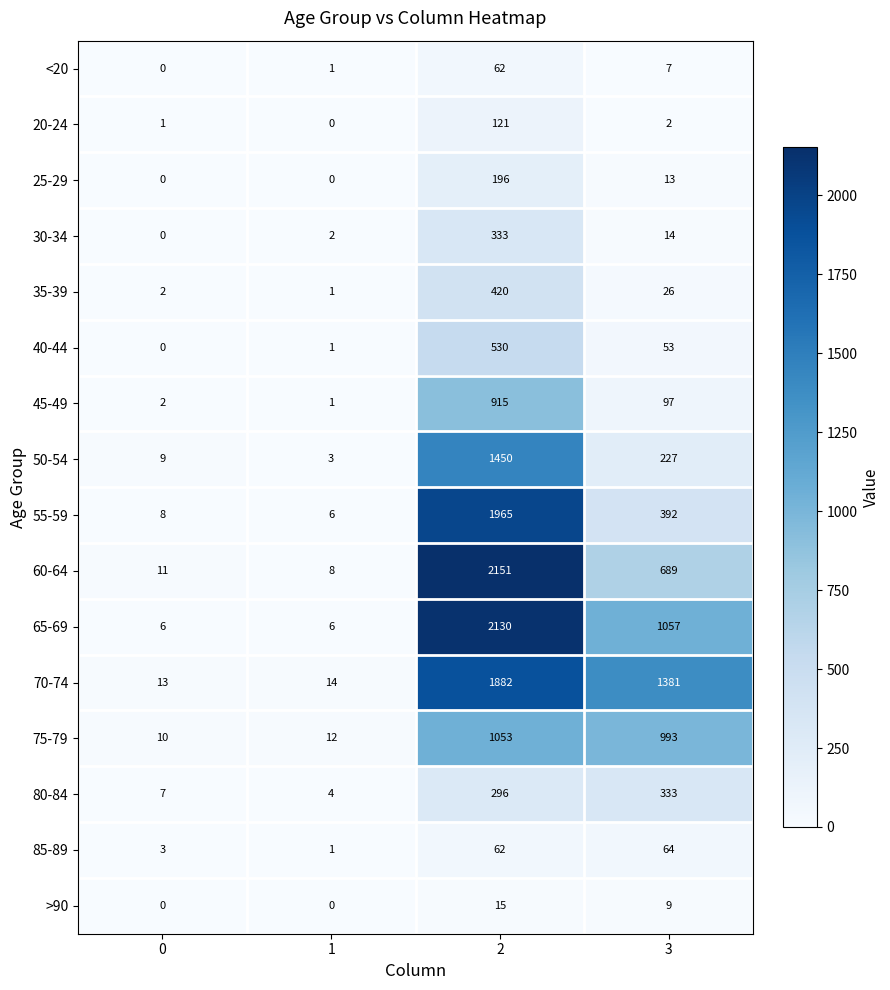

At how many categories does at least one series exceed 510?

2